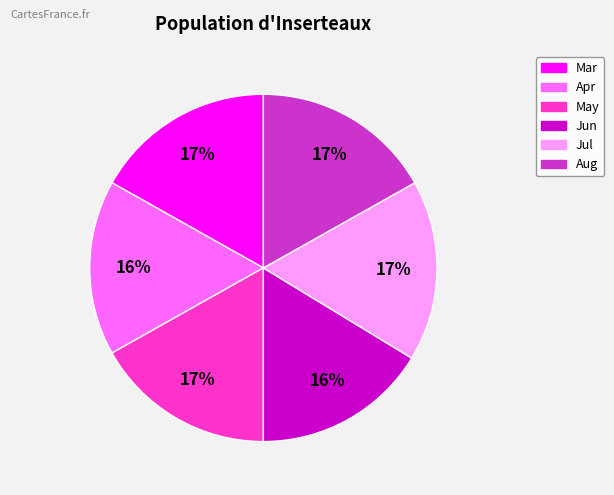

To the nearest percent, what percentage of the pie is May?

17%